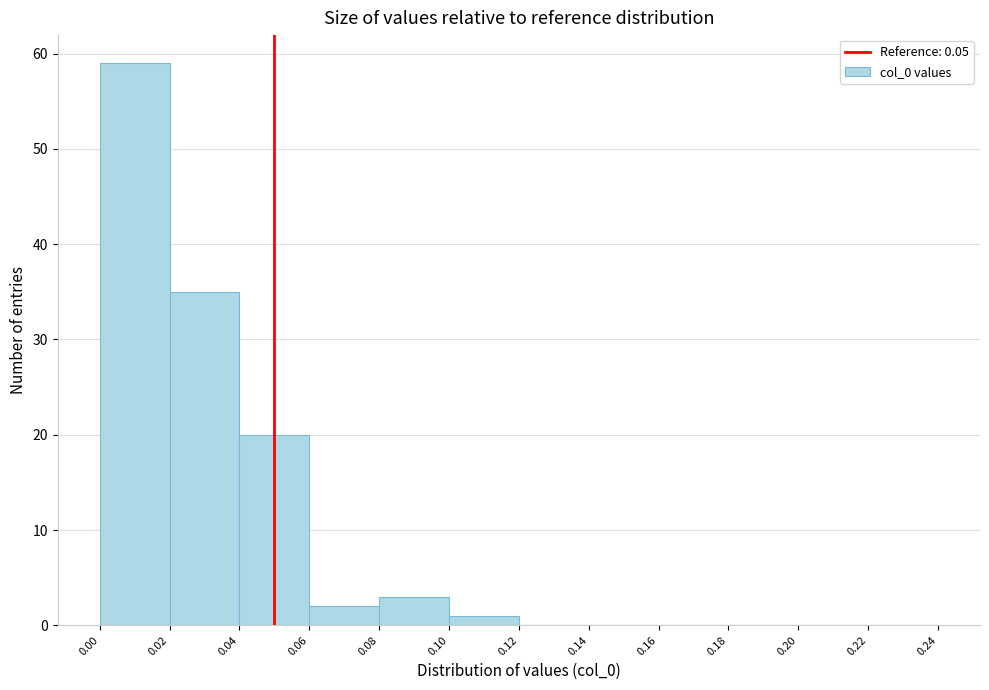

Over which range of the x-axis is the bar tallest?

0.00 to 0.02